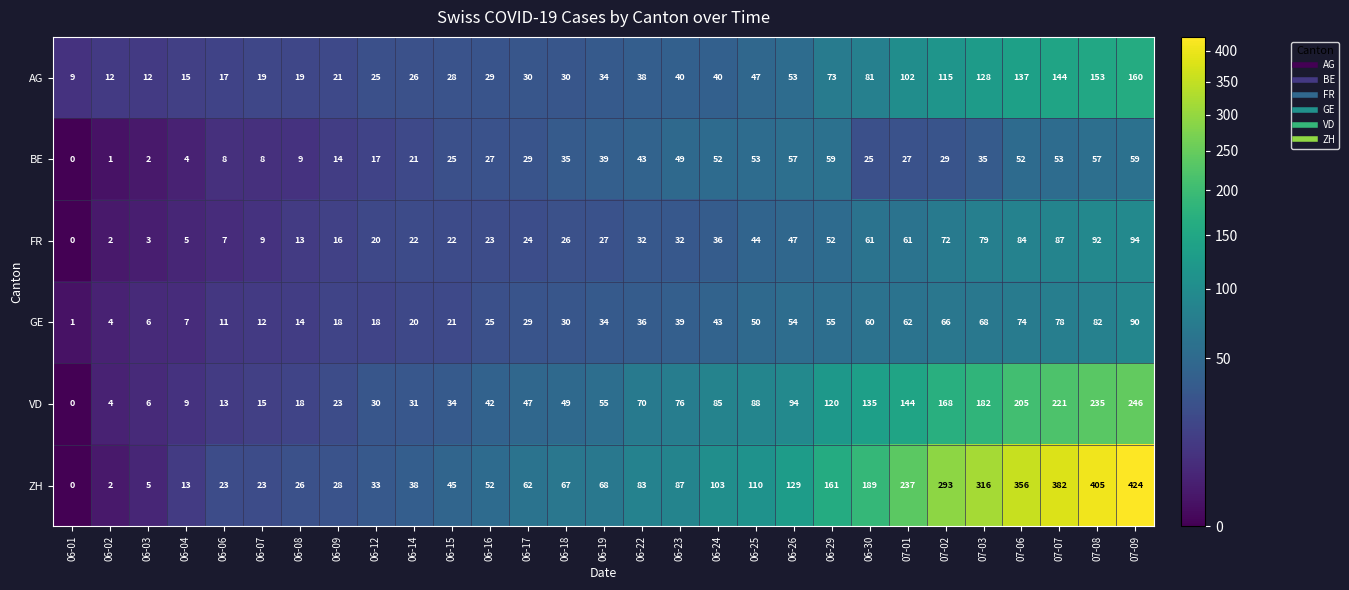

Count the number of categories in the chart.

29